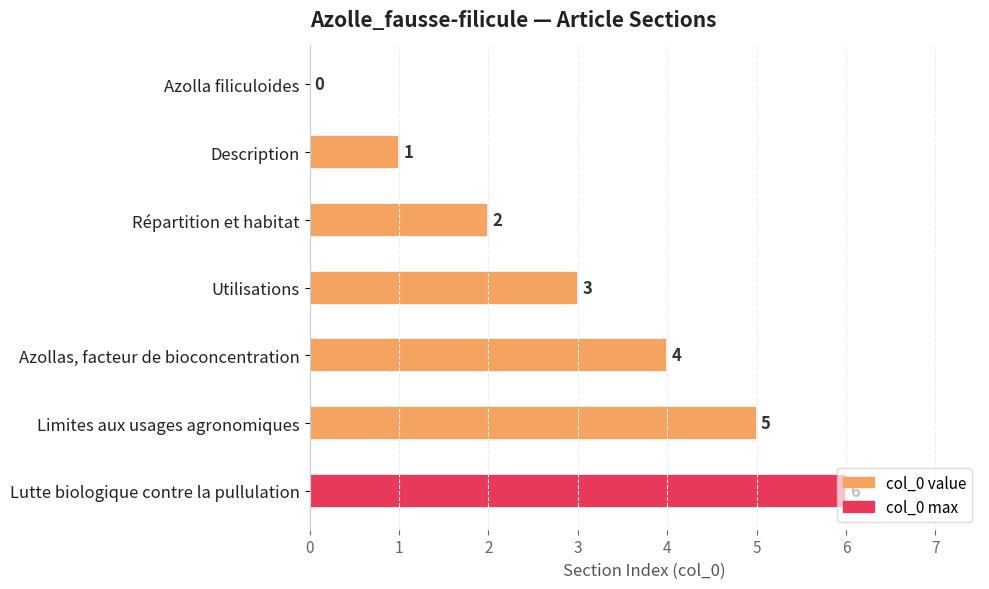

Read the value at Utilisations.

3